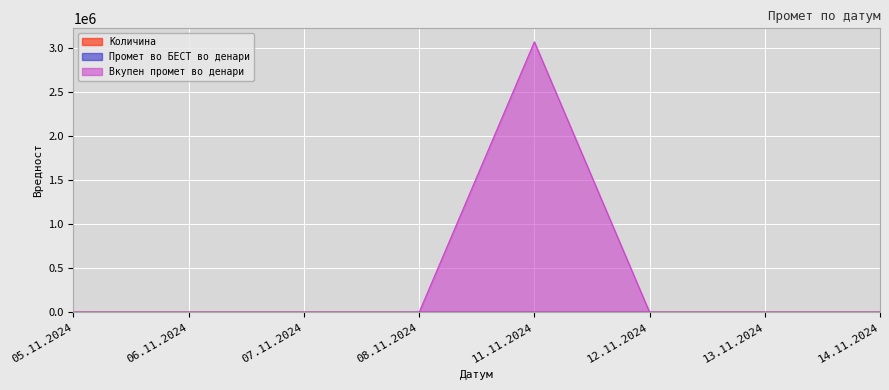

Reading left to right, transcribe all the data shown in this chart.

Количина: 0	0	0	0	0	0	0	0
Промет во БЕСТ во денари: 0	0	0	0	0	0	0	0
Вкупен промет во денари: 0	0	0	0	3075000	0	0	0